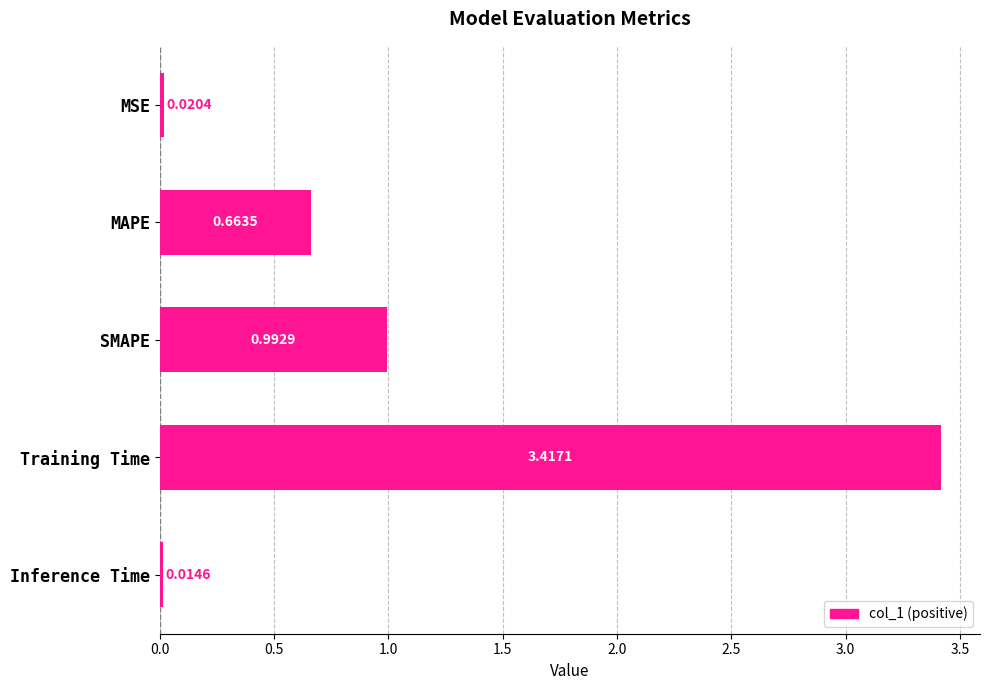

What is the label of the 3rd bar from the bottom?

SMAPE